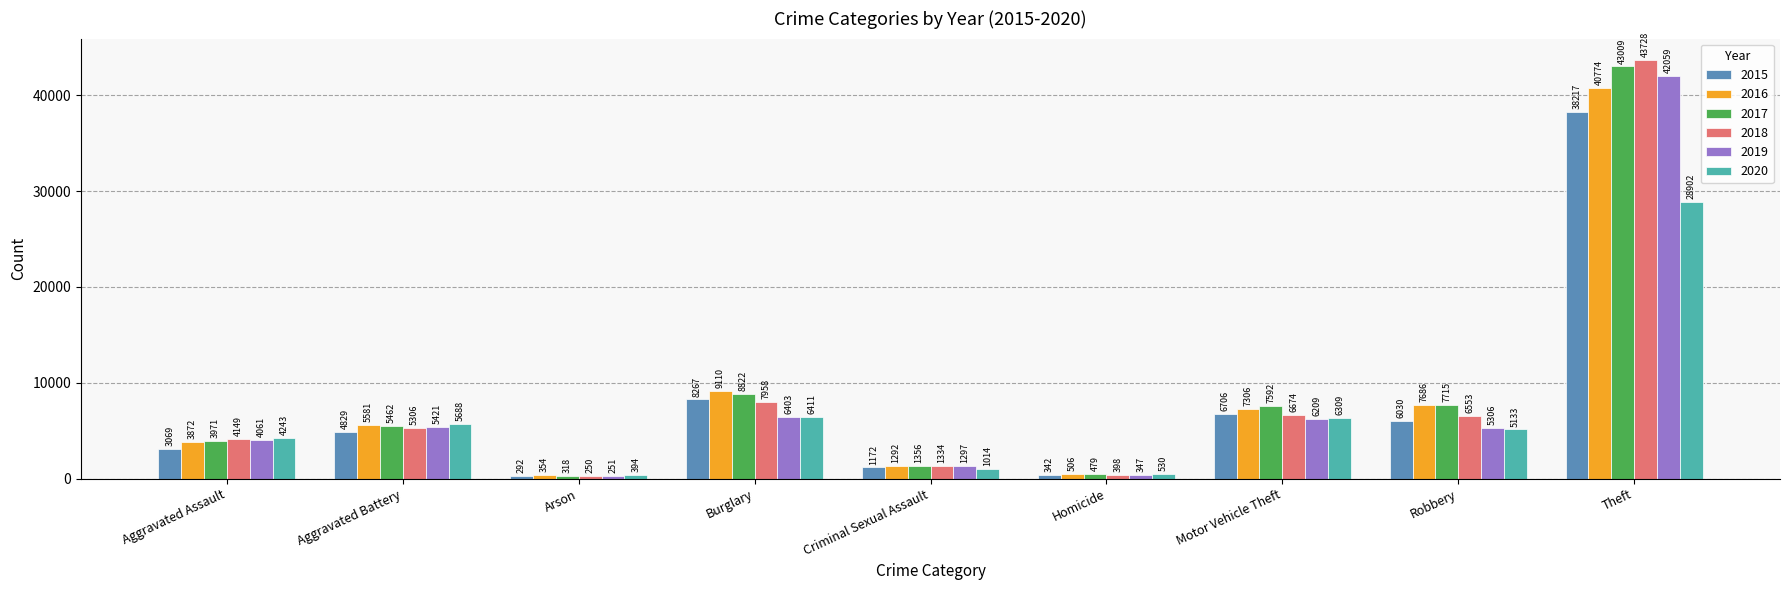

Are the bars horizontal?

No